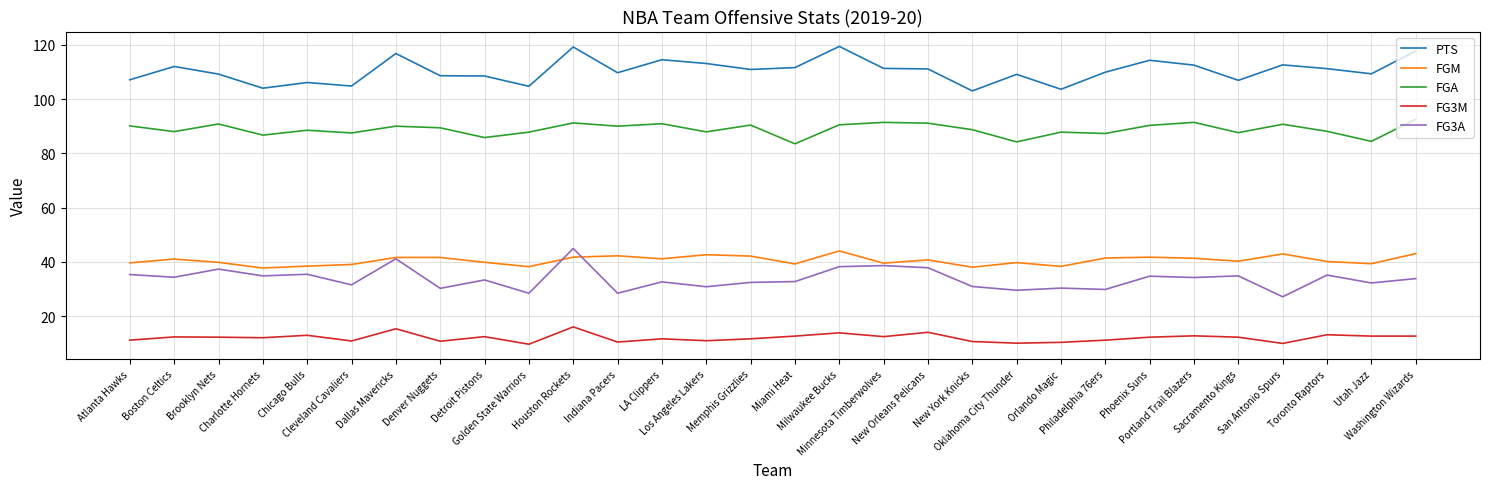

What is the highest value of the PTS series?

119.4